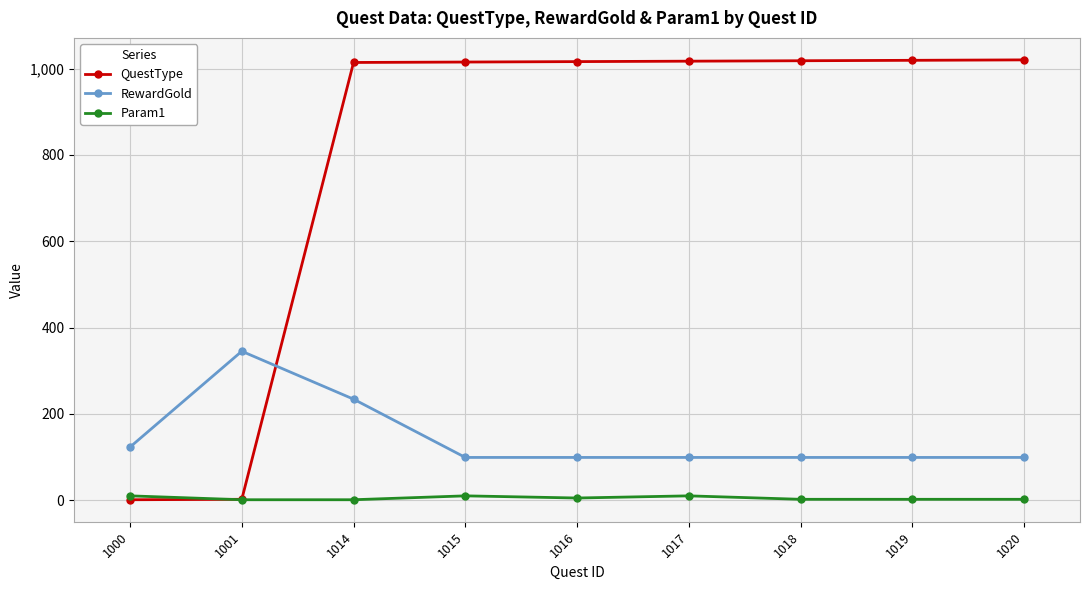

Count the number of data series in this chart.

3